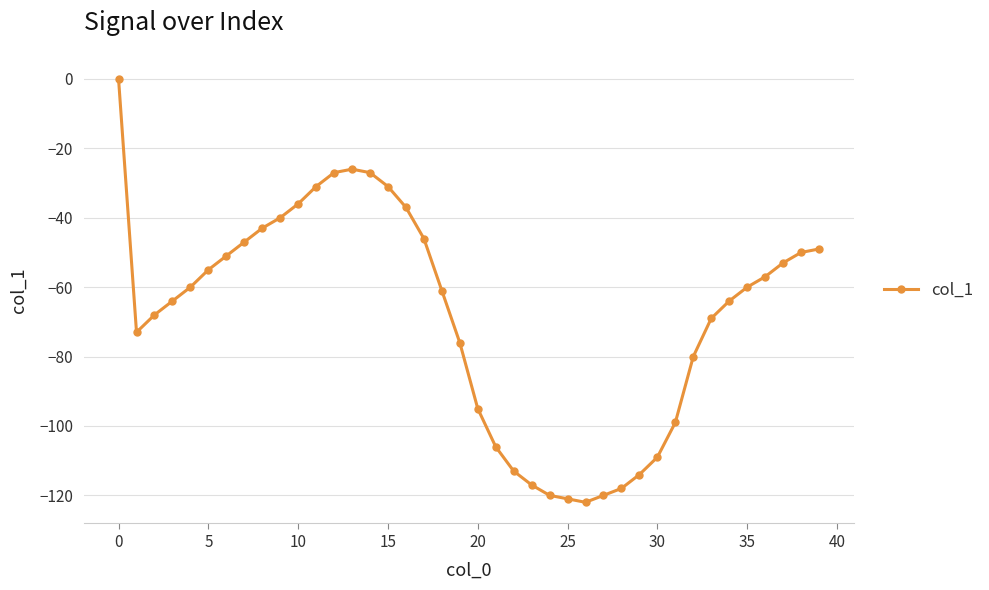

What is the sum of all values?

-2735